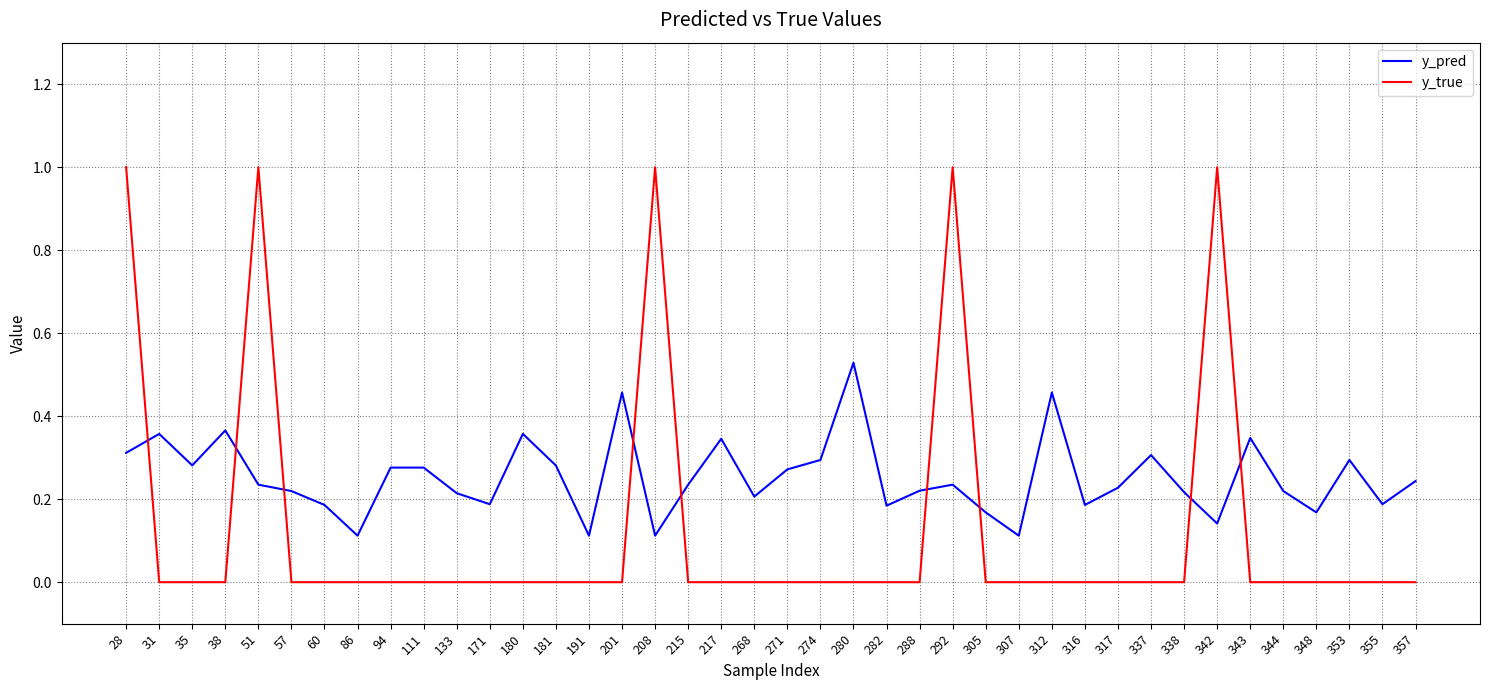

Is the value of y_pred at 111 greater than the value of y_true at 208?

No